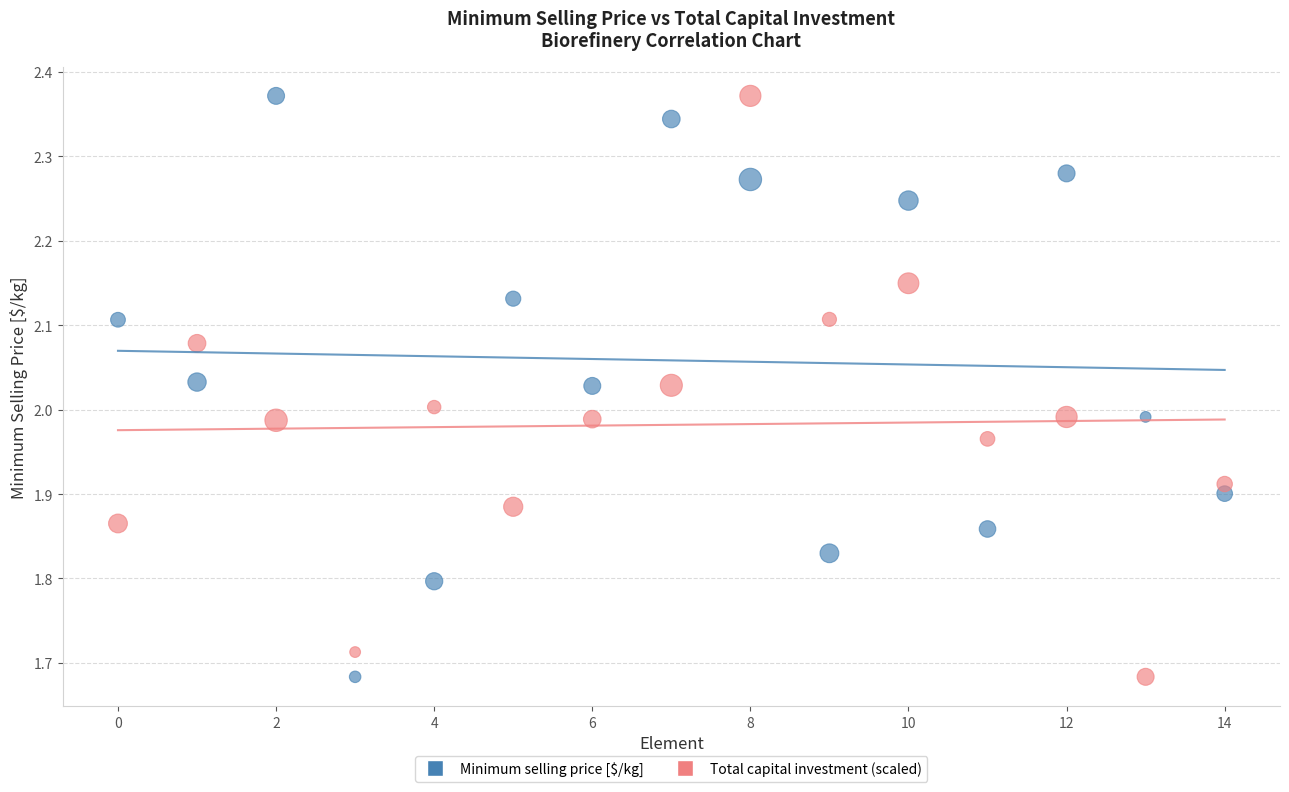

Across all data points, what is the range of Y values (max minus min)?

0.7